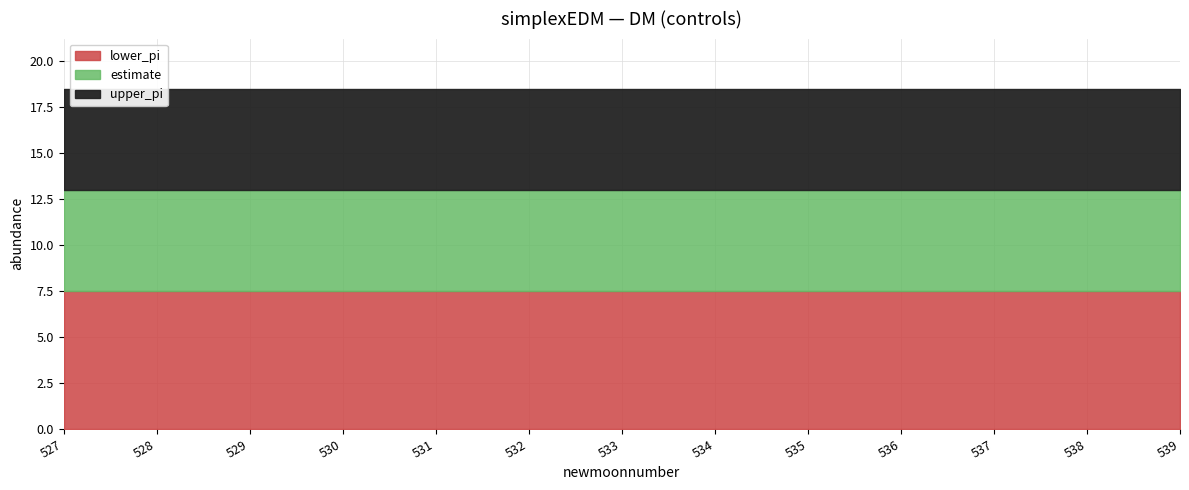

How many lines are shown in the chart?

3